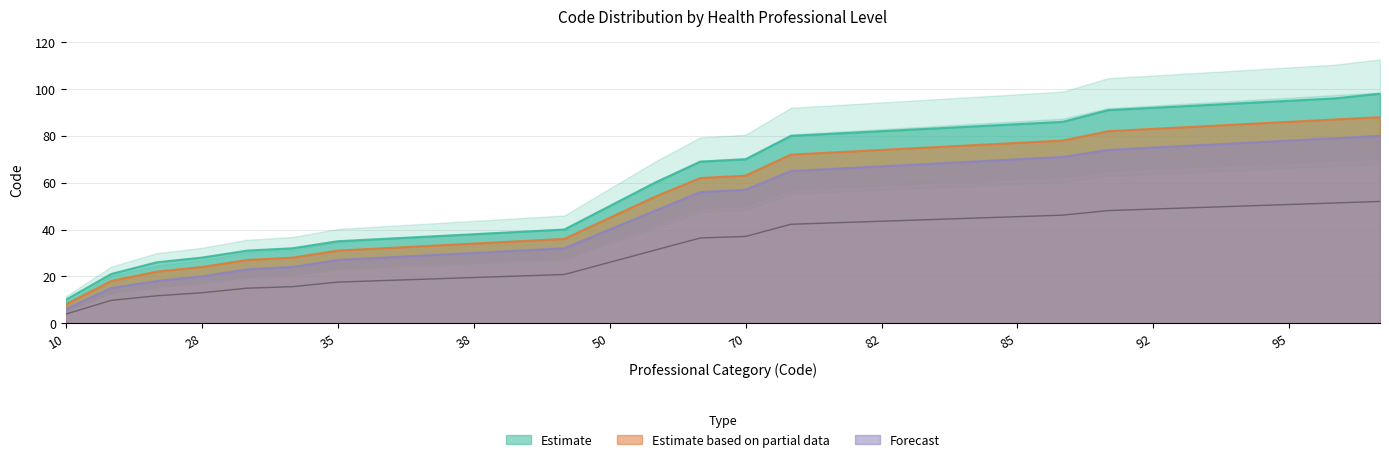

Does the chart display data point markers on the line(s)?

No